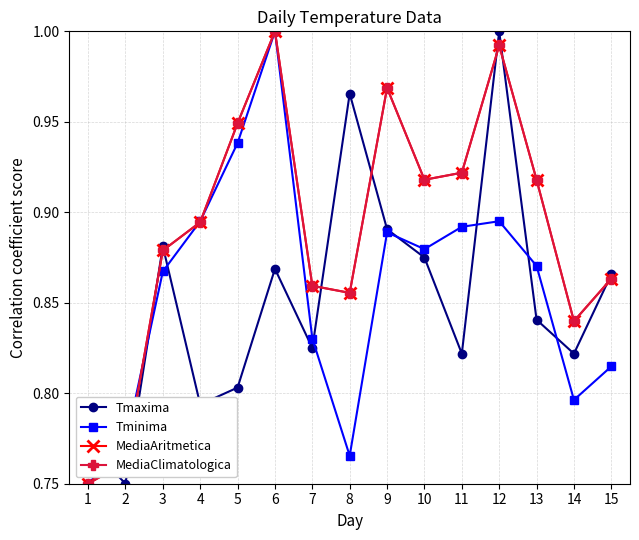

What is the difference between the maximum and minimum values in the MediaClimatologica series?

0.2